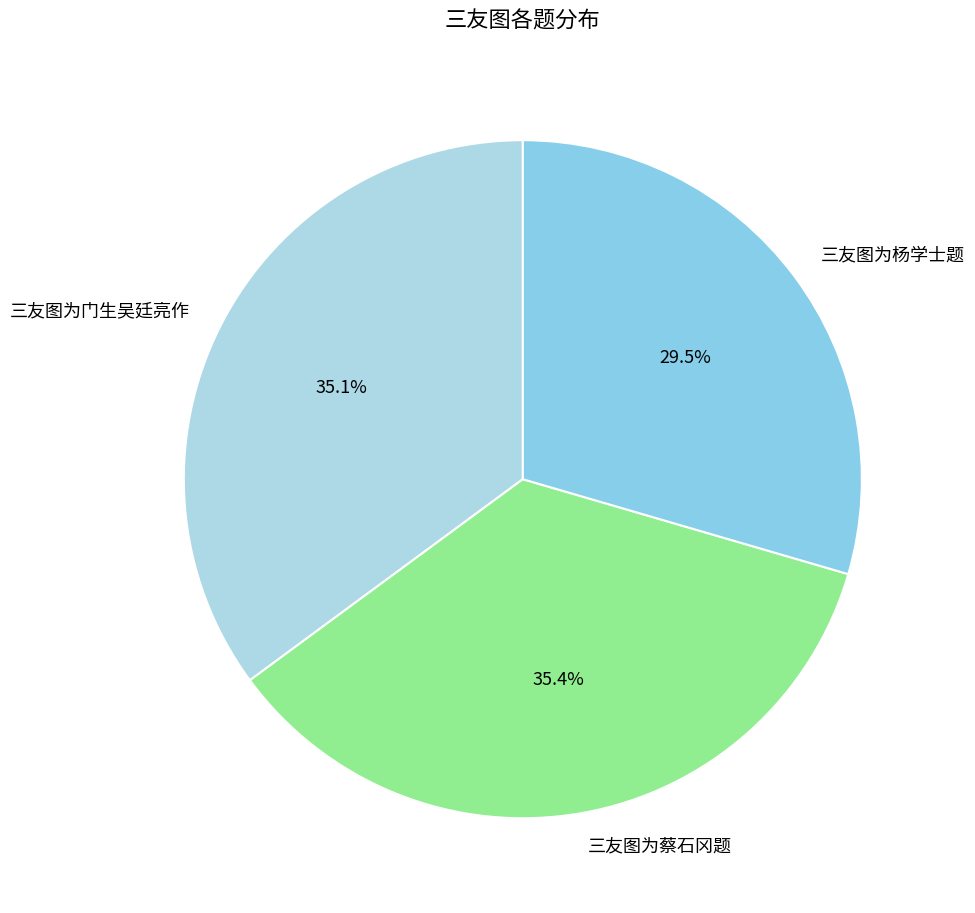

Is it true that 三友图为蔡石冈题 is 41% of the pie?

False